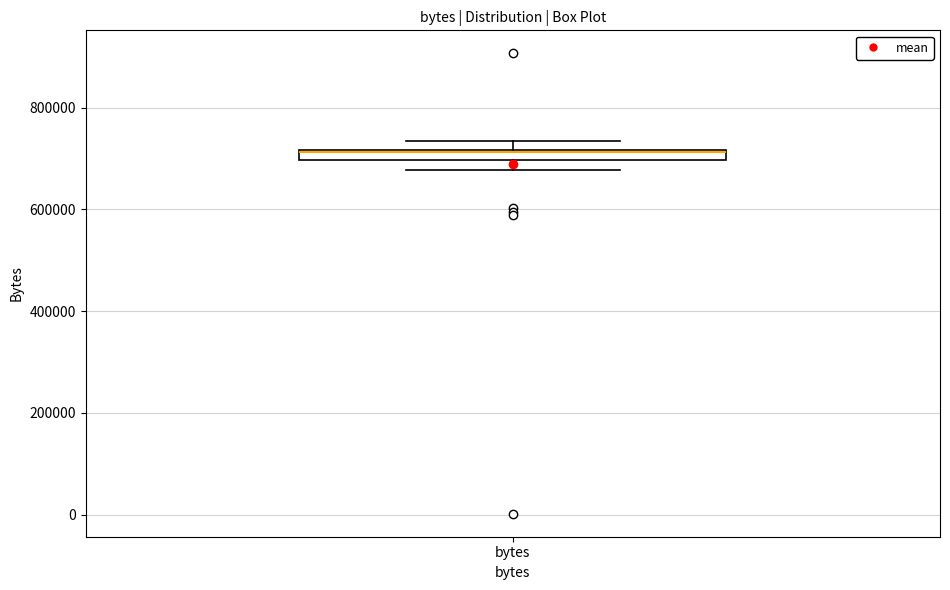

Where is the lower edge of the box for bytes on the y-axis? The values are not printed on the chart, so give them approximately, as read against the axis.

700000